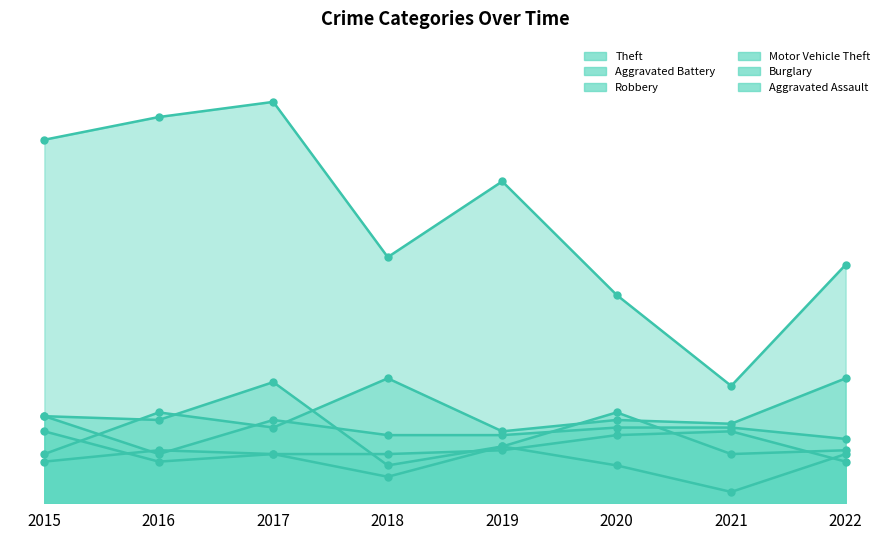

What are all the series names shown in the legend?

Theft, Aggravated Battery, Robbery, Motor Vehicle Theft, Burglary, Aggravated Assault